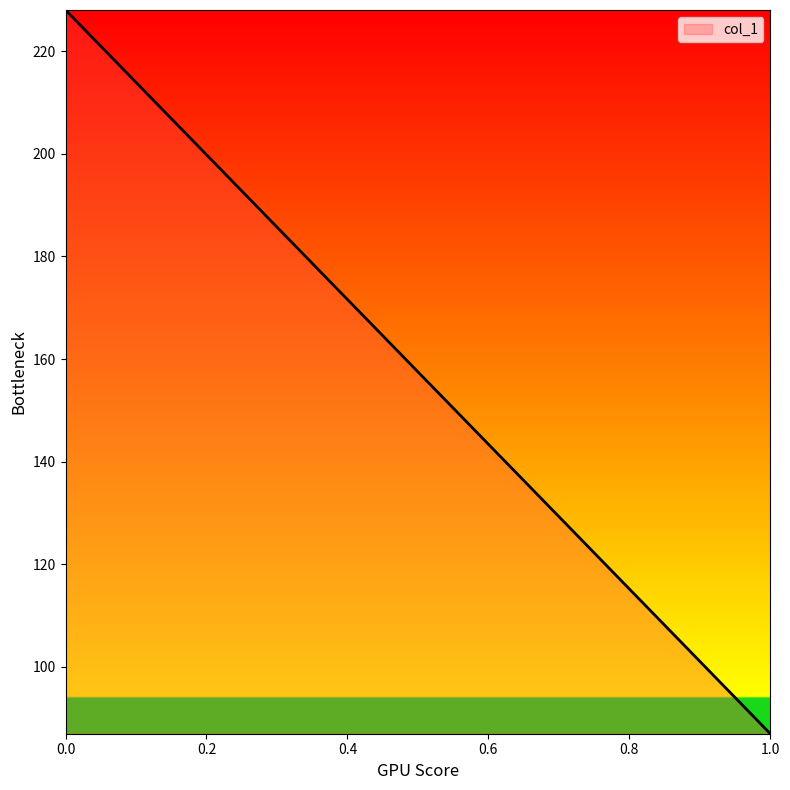

At which category does the chart reach its minimum across all series?

1.0